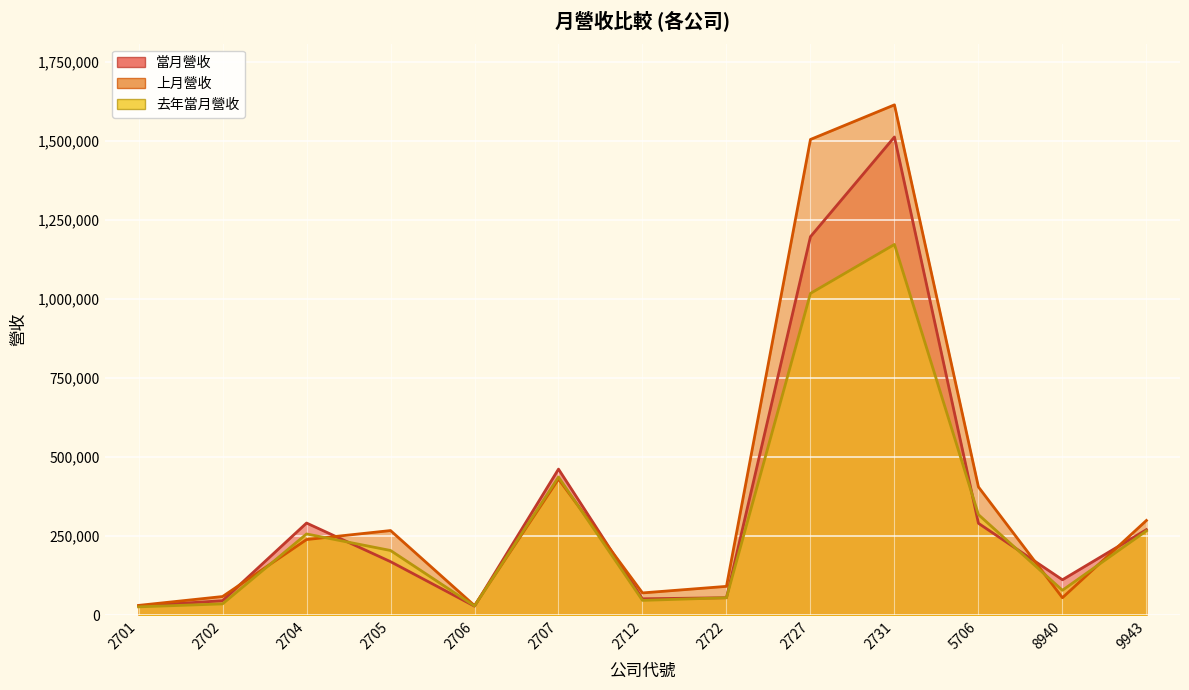

What is the value of the 上月營收 point at the 13th from the left?

300078